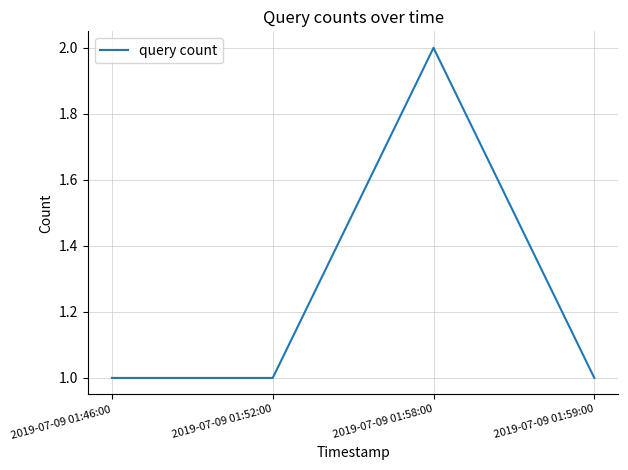

What is the difference between the maximum and minimum values?

1